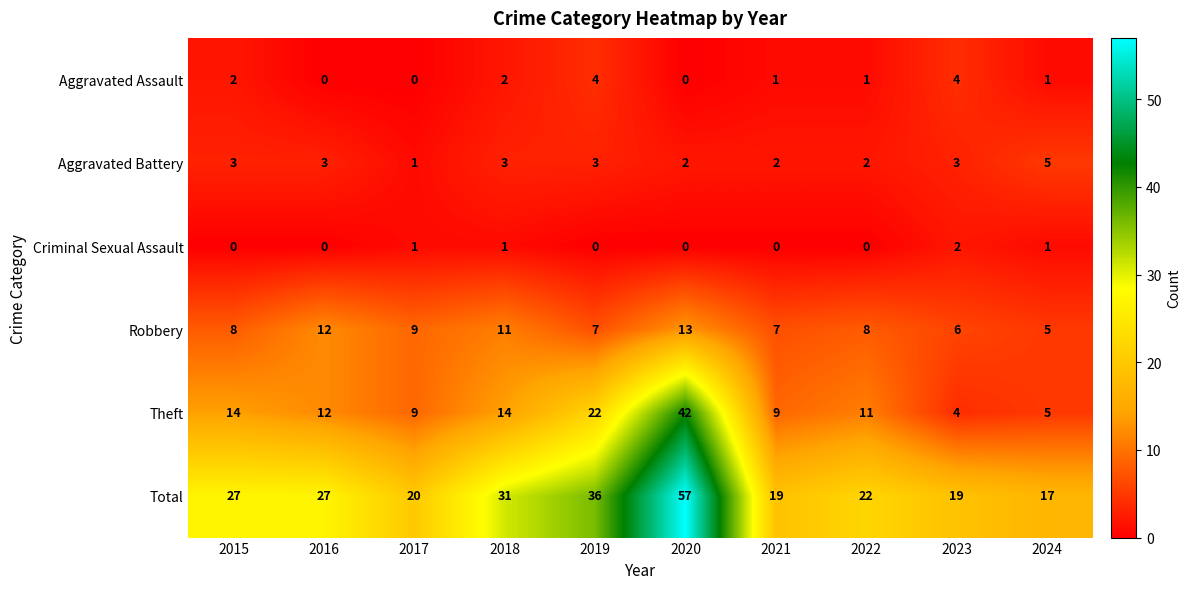

What is the maximum value shown in the chart?

57